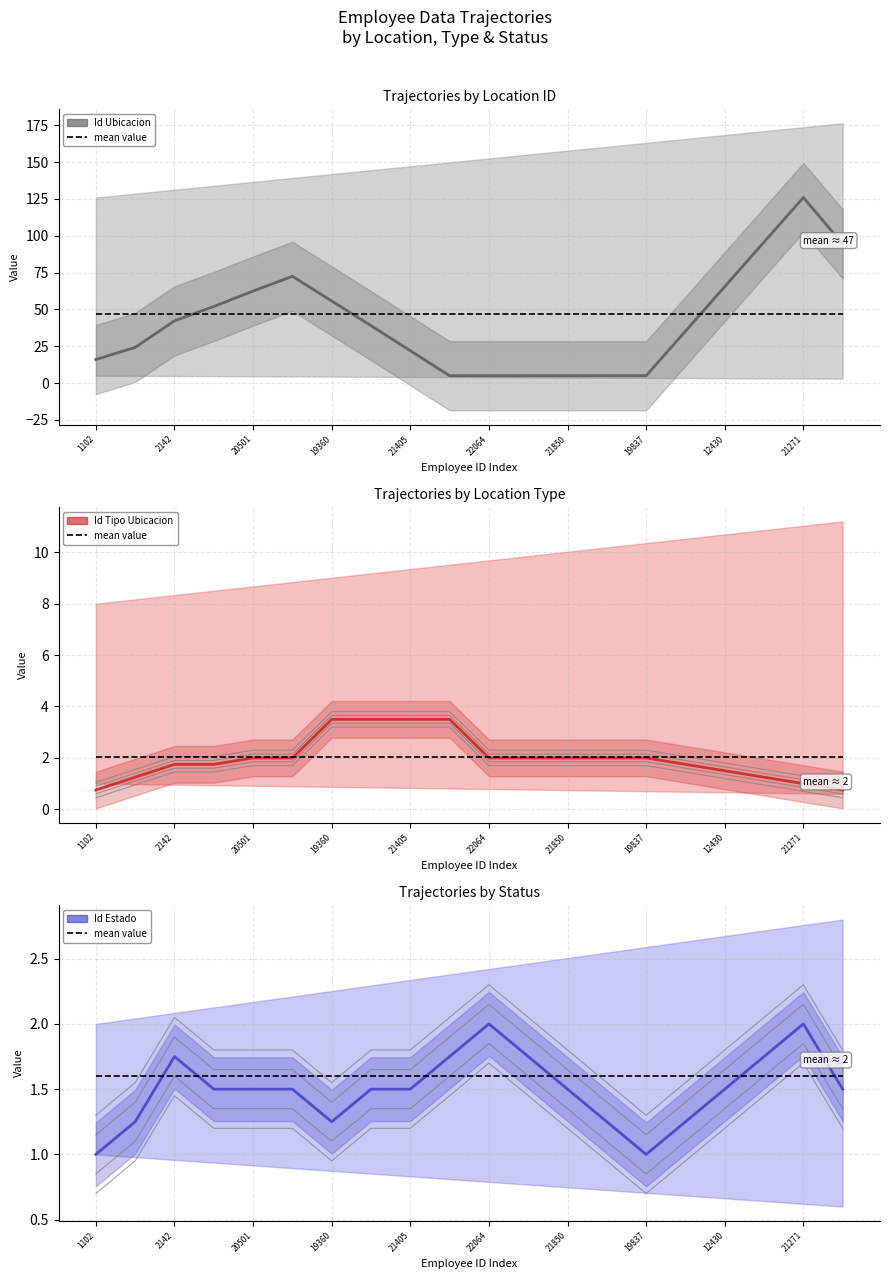

The Id Estado series shows 2.6 at 17. True or false?

False